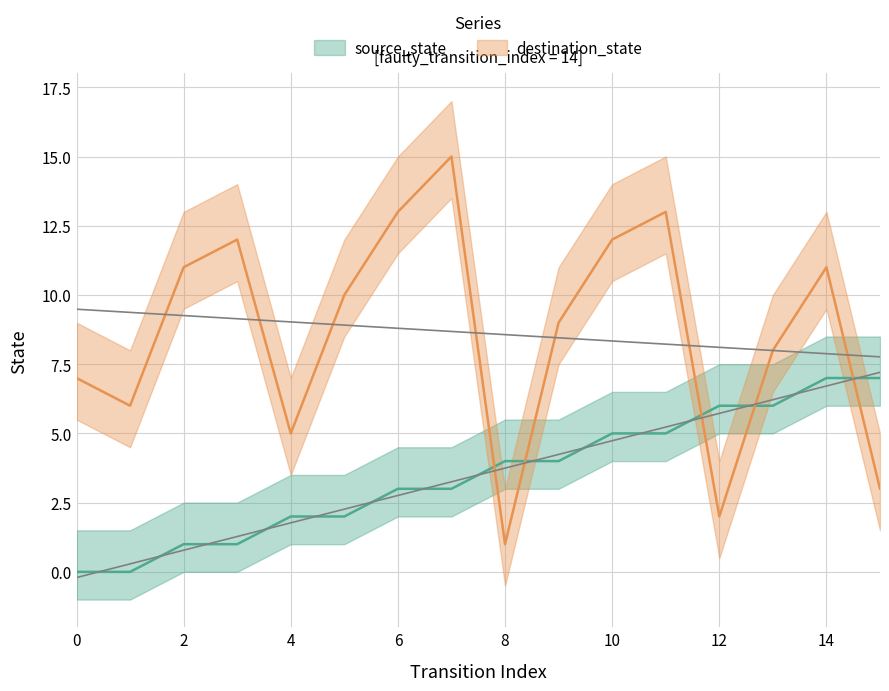

What is the greatest value displayed?

15